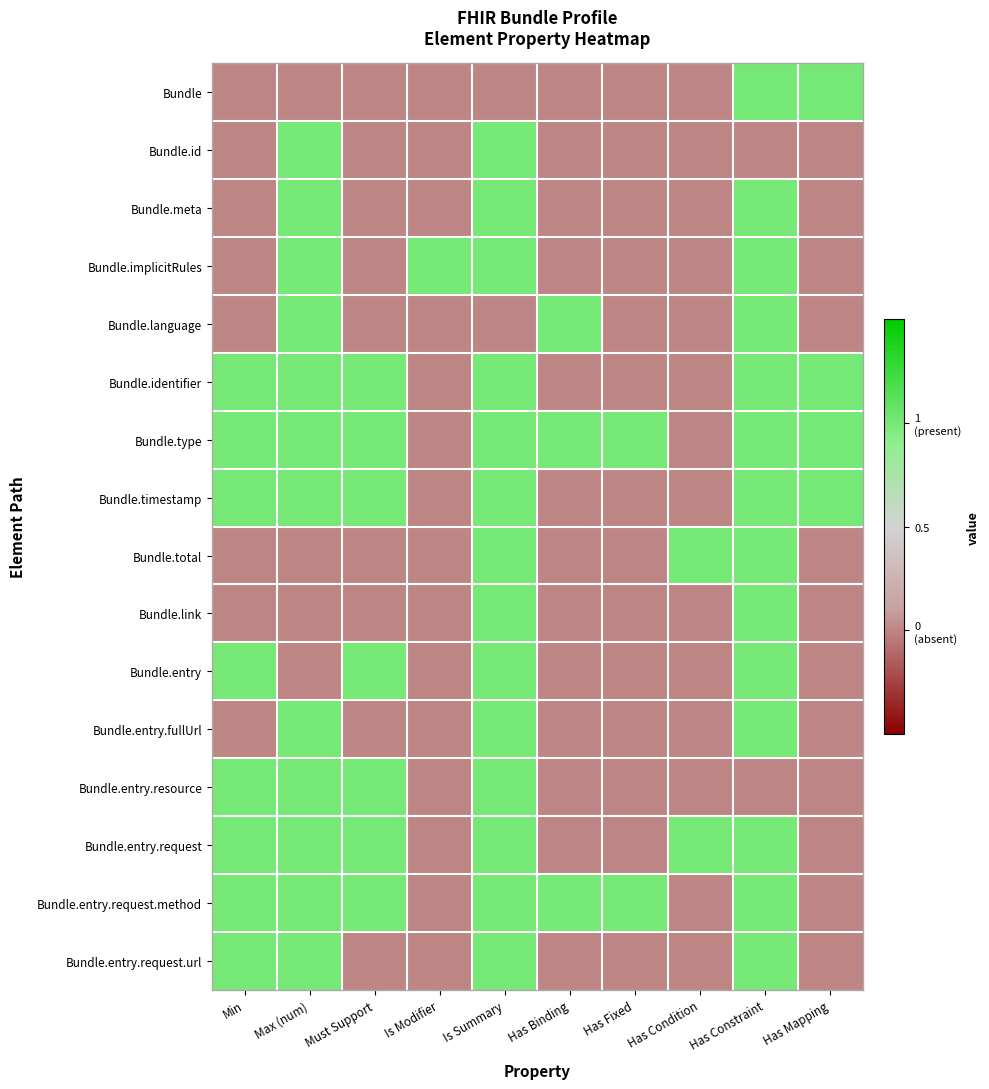

Reading left to right, list all the values displayed in this chart.

Bundle: Min=-0.5	Max (num)=-0.5	Must Support=-0.5	Is Modifier=-0.5	Is Summary=-0.5	Has Binding=-0.5	Has Fixed=-0.5	Has Condition=-0.5	Has Constraint=0.5	Has Mapping=0.5
Bundle.id: Min=-0.5	Max (num)=0.5	Must Support=-0.5	Is Modifier=-0.5	Is Summary=0.5	Has Binding=-0.5	Has Fixed=-0.5	Has Condition=-0.5	Has Constraint=-0.5	Has Mapping=-0.5
Bundle.meta: Min=-0.5	Max (num)=0.5	Must Support=-0.5	Is Modifier=-0.5	Is Summary=0.5	Has Binding=-0.5	Has Fixed=-0.5	Has Condition=-0.5	Has Constraint=0.5	Has Mapping=-0.5
Bundle.implicitRules: Min=-0.5	Max (num)=0.5	Must Support=-0.5	Is Modifier=0.5	Is Summary=0.5	Has Binding=-0.5	Has Fixed=-0.5	Has Condition=-0.5	Has Constraint=0.5	Has Mapping=-0.5
Bundle.language: Min=-0.5	Max (num)=0.5	Must Support=-0.5	Is Modifier=-0.5	Is Summary=-0.5	Has Binding=0.5	Has Fixed=-0.5	Has Condition=-0.5	Has Constraint=0.5	Has Mapping=-0.5
Bundle.identifier: Min=0.5	Max (num)=0.5	Must Support=0.5	Is Modifier=-0.5	Is Summary=0.5	Has Binding=-0.5	Has Fixed=-0.5	Has Condition=-0.5	Has Constraint=0.5	Has Mapping=0.5
Bundle.type: Min=0.5	Max (num)=0.5	Must Support=0.5	Is Modifier=-0.5	Is Summary=0.5	Has Binding=0.5	Has Fixed=0.5	Has Condition=-0.5	Has Constraint=0.5	Has Mapping=0.5
Bundle.timestamp: Min=0.5	Max (num)=0.5	Must Support=0.5	Is Modifier=-0.5	Is Summary=0.5	Has Binding=-0.5	Has Fixed=-0.5	Has Condition=-0.5	Has Constraint=0.5	Has Mapping=0.5
Bundle.total: Min=-0.5	Max (num)=-0.5	Must Support=-0.5	Is Modifier=-0.5	Is Summary=0.5	Has Binding=-0.5	Has Fixed=-0.5	Has Condition=0.5	Has Constraint=0.5	Has Mapping=-0.5
Bundle.link: Min=-0.5	Max (num)=-0.5	Must Support=-0.5	Is Modifier=-0.5	Is Summary=0.5	Has Binding=-0.5	Has Fixed=-0.5	Has Condition=-0.5	Has Constraint=0.5	Has Mapping=-0.5
Bundle.entry: Min=0.5	Max (num)=-0.5	Must Support=0.5	Is Modifier=-0.5	Is Summary=0.5	Has Binding=-0.5	Has Fixed=-0.5	Has Condition=-0.5	Has Constraint=0.5	Has Mapping=-0.5
Bundle.entry.fullUrl: Min=-0.5	Max (num)=0.5	Must Support=-0.5	Is Modifier=-0.5	Is Summary=0.5	Has Binding=-0.5	Has Fixed=-0.5	Has Condition=-0.5	Has Constraint=0.5	Has Mapping=-0.5
Bundle.entry.resource: Min=0.5	Max (num)=0.5	Must Support=0.5	Is Modifier=-0.5	Is Summary=0.5	Has Binding=-0.5	Has Fixed=-0.5	Has Condition=-0.5	Has Constraint=-0.5	Has Mapping=-0.5
Bundle.entry.request: Min=0.5	Max (num)=0.5	Must Support=0.5	Is Modifier=-0.5	Is Summary=0.5	Has Binding=-0.5	Has Fixed=-0.5	Has Condition=0.5	Has Constraint=0.5	Has Mapping=-0.5
Bundle.entry.request.method: Min=0.5	Max (num)=0.5	Must Support=0.5	Is Modifier=-0.5	Is Summary=0.5	Has Binding=0.5	Has Fixed=0.5	Has Condition=-0.5	Has Constraint=0.5	Has Mapping=-0.5
Bundle.entry.request.url: Min=0.5	Max (num)=0.5	Must Support=-0.5	Is Modifier=-0.5	Is Summary=0.5	Has Binding=-0.5	Has Fixed=-0.5	Has Condition=-0.5	Has Constraint=0.5	Has Mapping=-0.5